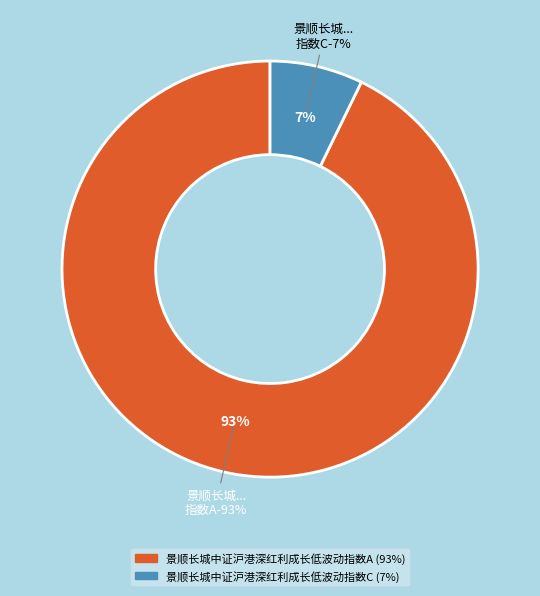

How many slices are in this pie chart?

2